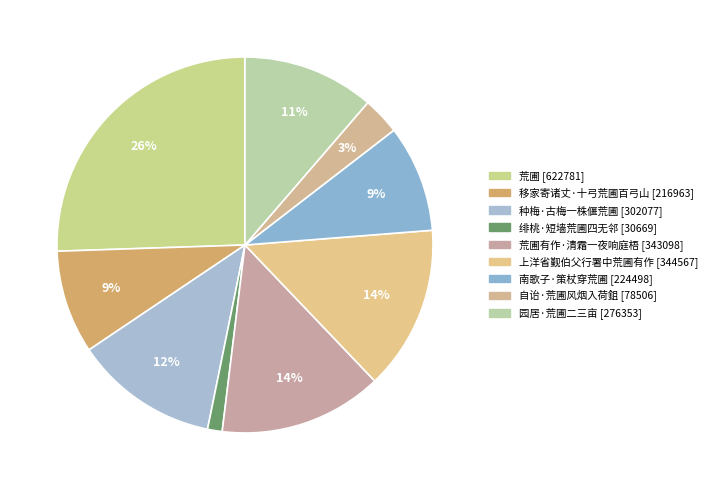

Which category has the biggest portion of the pie?

荒圃